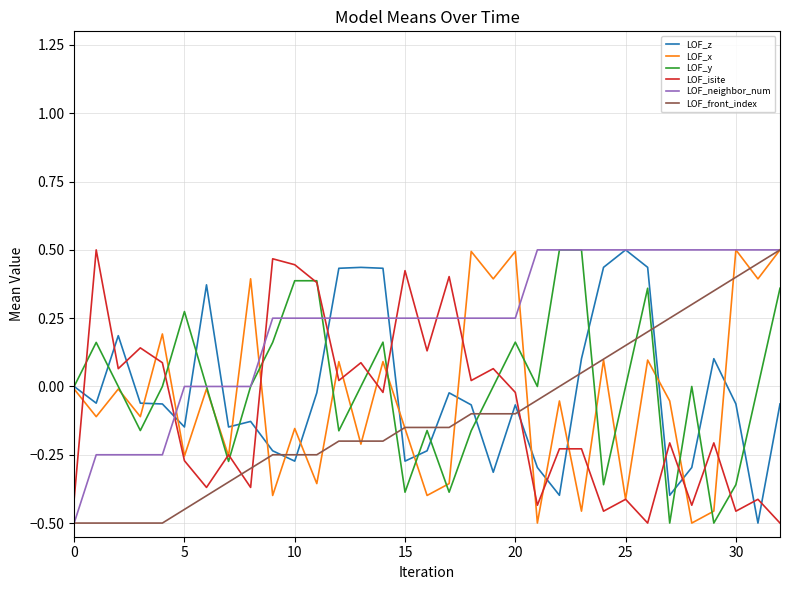

Which series has the largest total across all categories?

LOF_neighbor_num